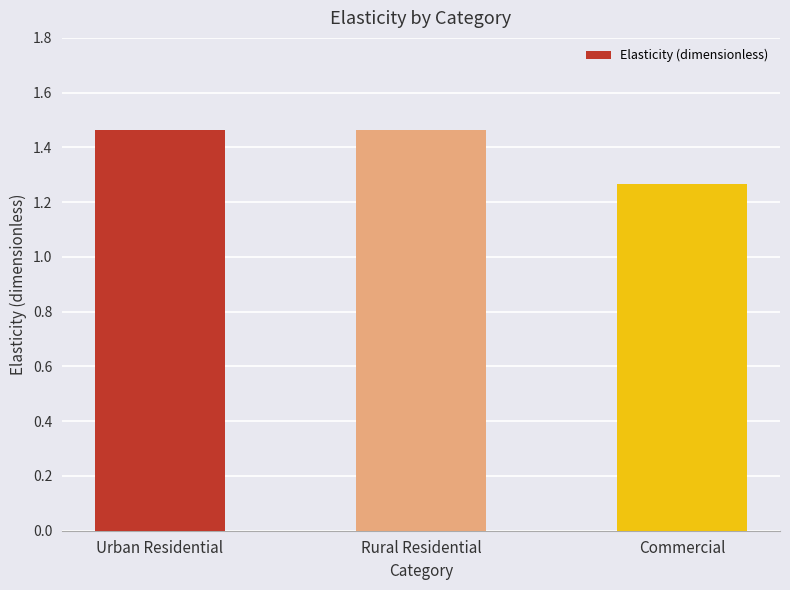

The chart shows a value of 0.3 at Rural Residential. True or false?

False